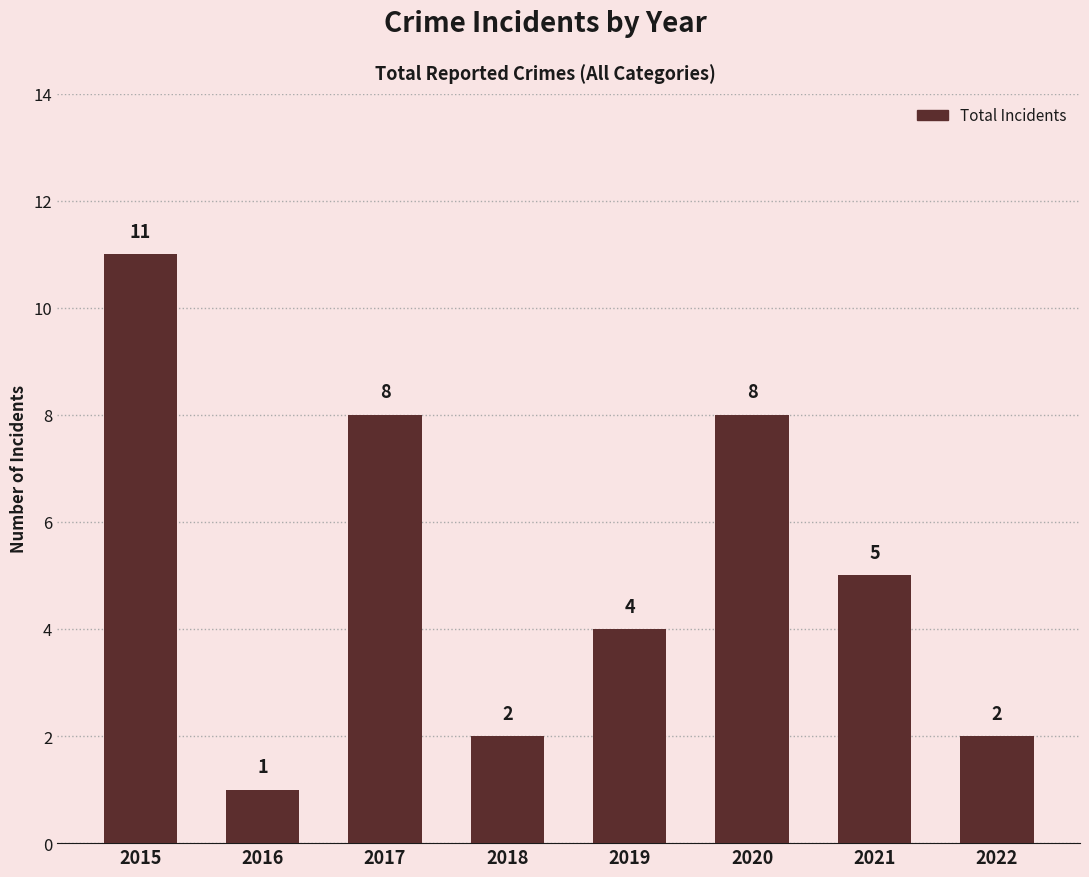

Count the number of categories in the chart.

8